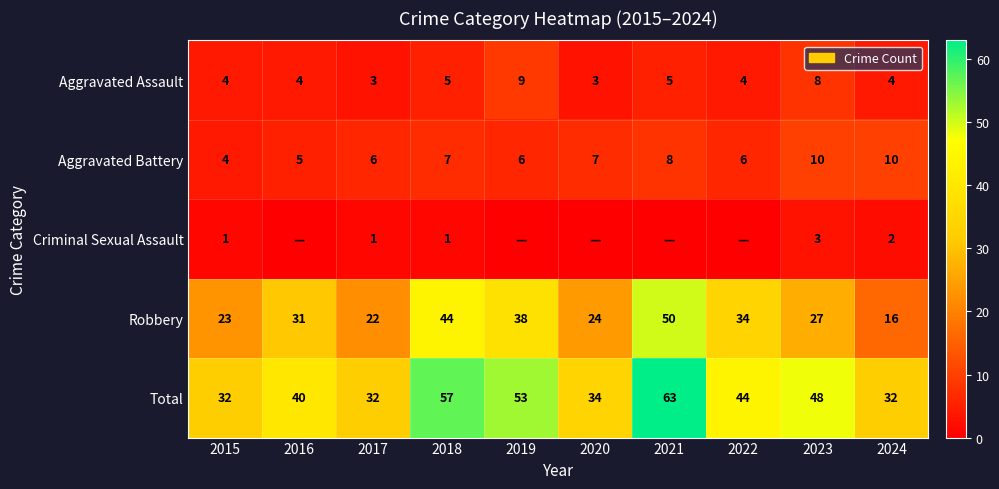

At which category does the chart reach its peak across all series?

2021